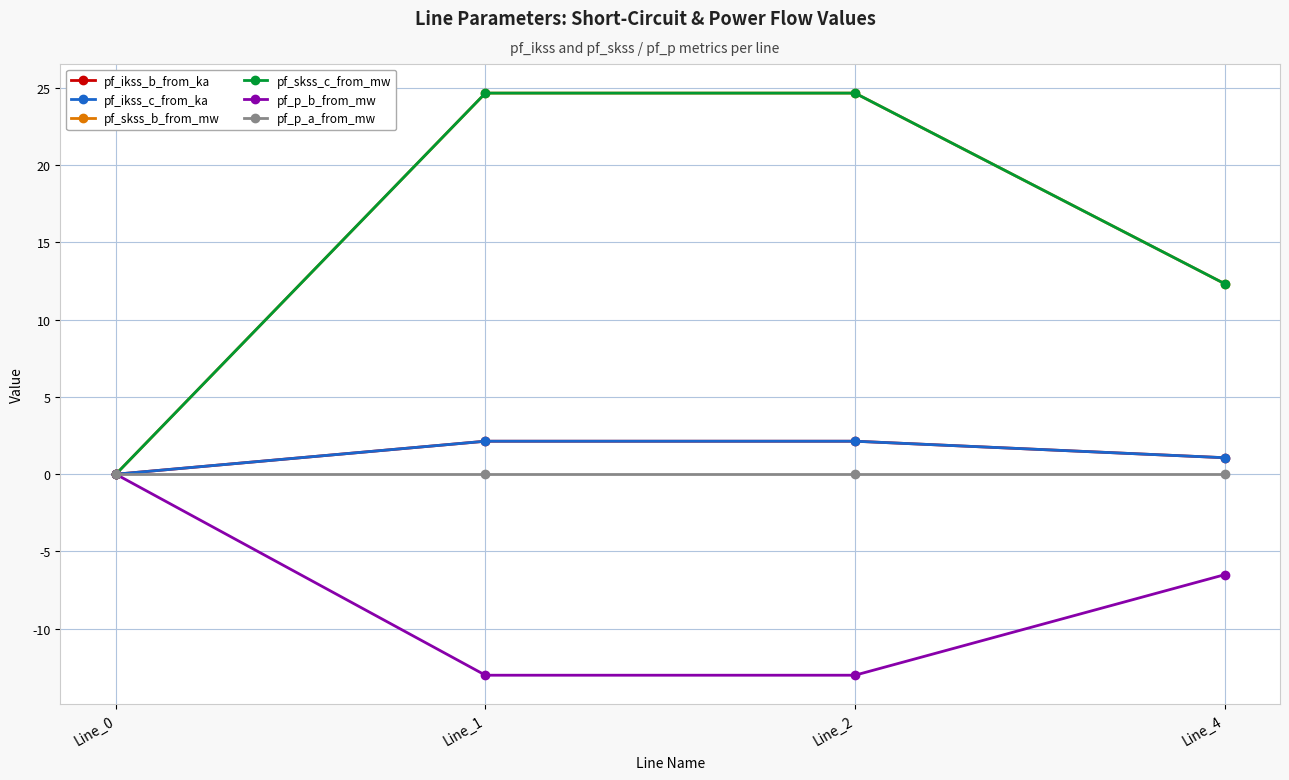

The pf_p_b_from_mw series shows -13.0 at Line_2. True or false?

True